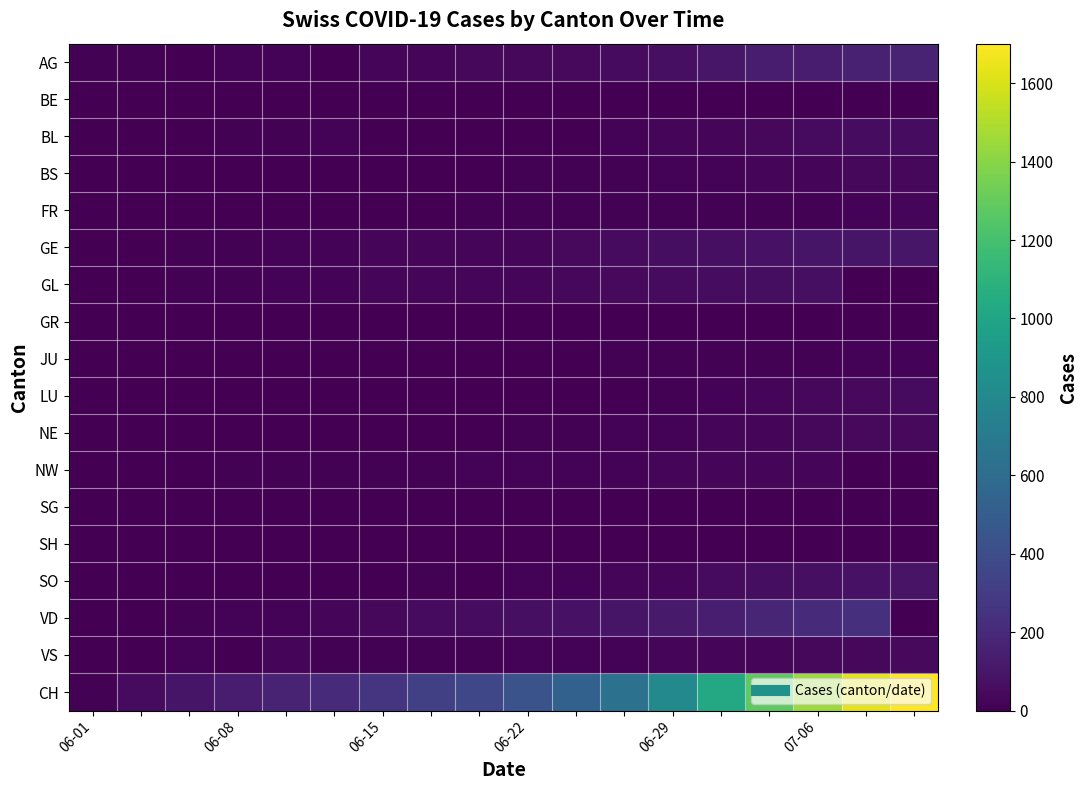

Reading right to left, list all the values displayed in this chart.

AG: 160	153	137	128	102	73	53	40	38	34	30	28	0	19	17	0	12	9
BE: 0	0	0	0	0	0	0	0	0	0	0	0	0	0	0	0	0	0
BL: 59	57	52	39	29	25	18	0	0	0	0	0	17	9	8	6	2	1
BS: 38	35	29	23	18	17	12	9	7	5	5	4	4	4	3	3	2	0
FR: 20	18	12	10	7	7	7	7	7	7	6	5	5	5	4	4	1	0
GE: 100	99	94	84	72	61	52	44	32	27	24	22	16	15	13	7	3	1
GL: 0	0	68	63	56	51	43	36	30	25	21	20	18	14	12	8	6	0
GR: 3	2	1	1	1	1	1	1	0	0	0	0	0	0	0	0	0	0
JU: 18	16	13	11	9	8	8	3	3	2	2	2	2	2	1	1	1	0
LU: 47	44	39	30	17	11	6	3	3	1	1	1	0	0	0	0	0	0
NE: 43	40	36	32	28	19	14	12	10	6	5	0	0	1	1	0	0	0
NW: 0	0	26	25	22	20	19	18	17	15	13	11	10	9	9	6	4	0
SG: 1	1	0	0	0	0	0	0	0	0	0	0	0	0	0	0	0	0
SH: 5	2	2	1	1	1	0	0	0	0	0	0	0	0	0	0	0	0
SO: 92	85	73	62	51	29	23	17	14	0	12	0	0	3	0	0	1	0
VD: 0	228	206	183	144	120	94	85	70	55	47	34	30	19	15	7	2	1
VS: 41	39	36	31	25	21	19	16	14	13	13	11	9	26	1	19	0	0
CH: 1701	1631	1454	1281	1024	800	641	526	436	362	320	257	205	160	132	95	50	12